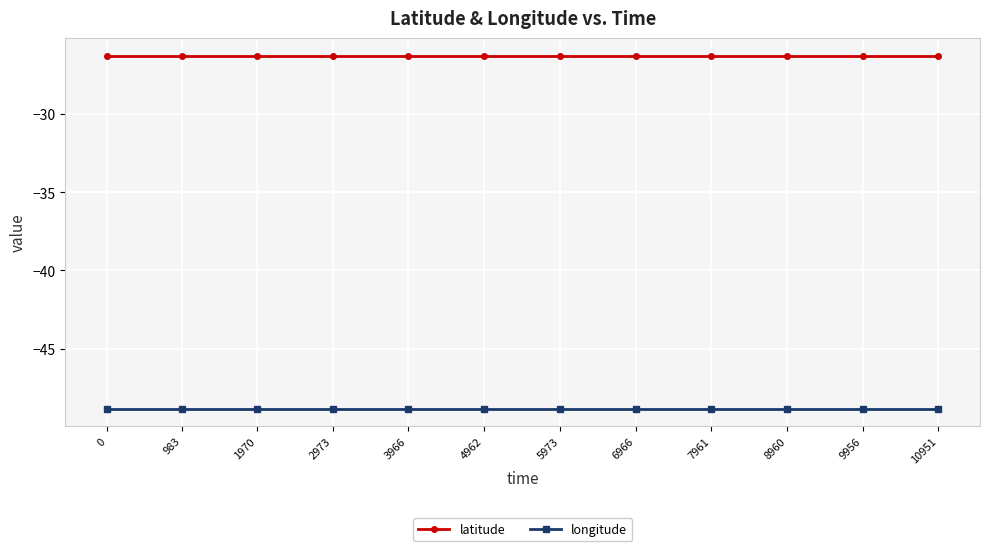

Reading left to right, list all the values displayed in this chart.

latitude: -26.3	-26.3	-26.3	-26.3	-26.3	-26.3	-26.3	-26.3	-26.3	-26.3	-26.3	-26.3
longitude: -48.8	-48.8	-48.8	-48.8	-48.8	-48.8	-48.8	-48.8	-48.8	-48.8	-48.8	-48.8